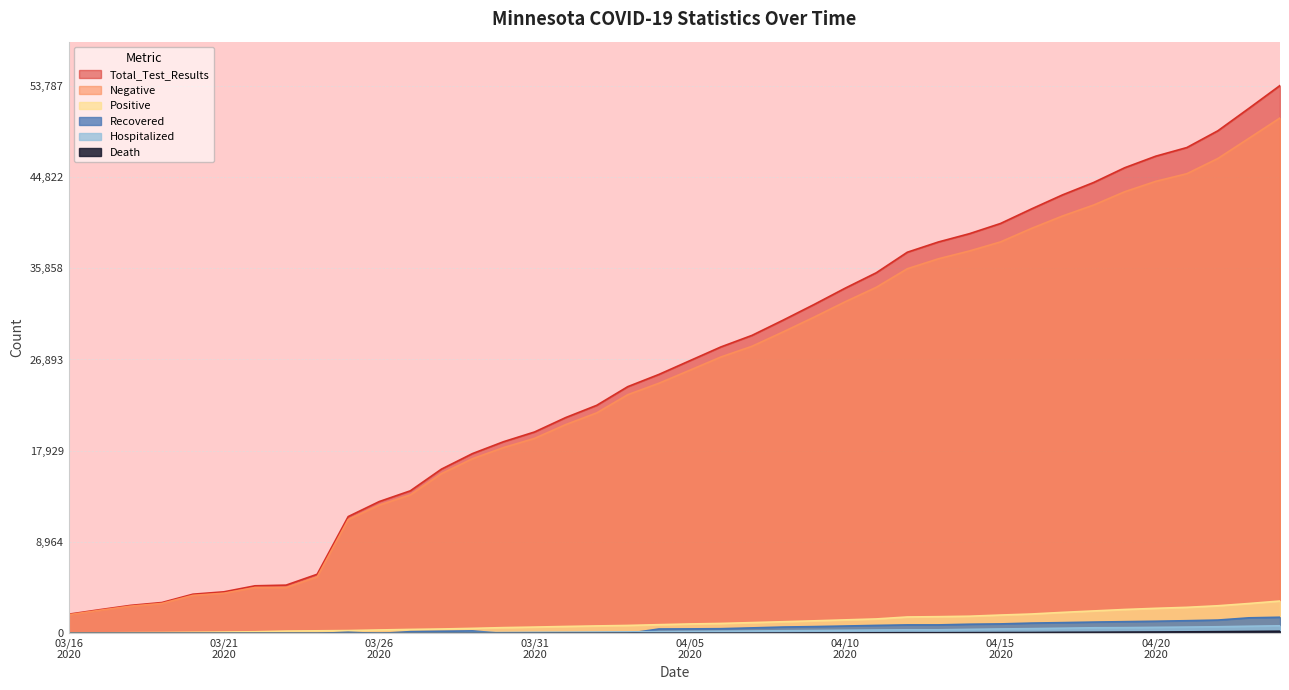

Where is the first local maximum for Recovered?

20200325